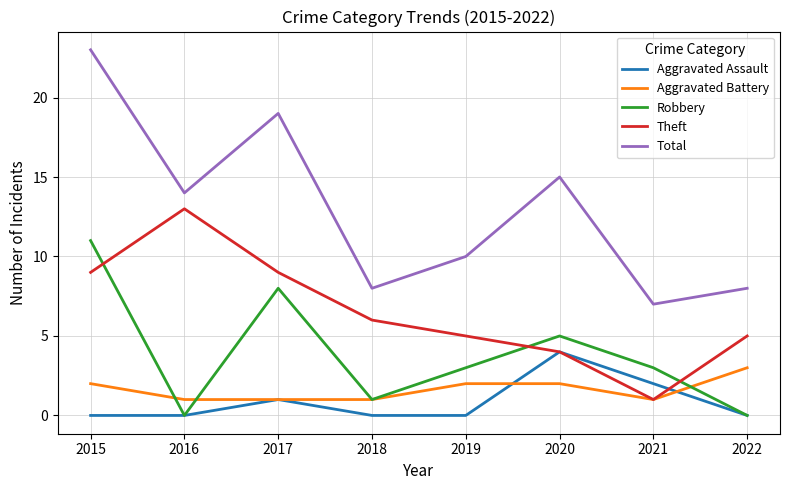

Which category has the lowest value in the Theft series?

2021